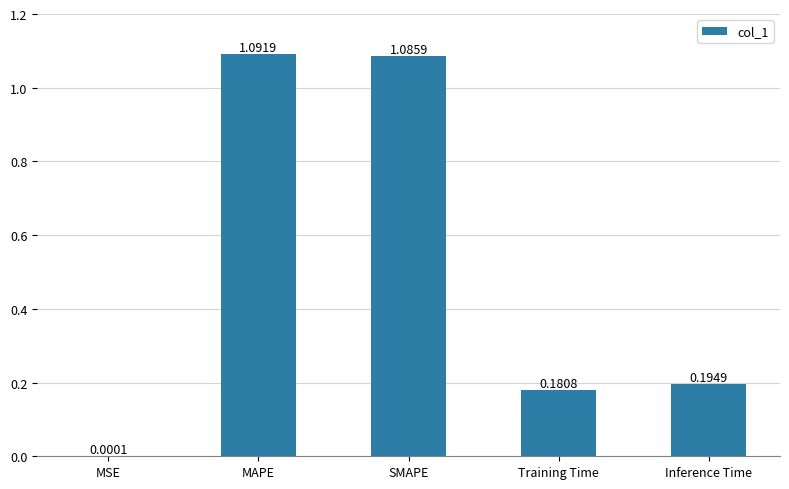

What is the difference between the values at MAPE and Inference Time?

0.9